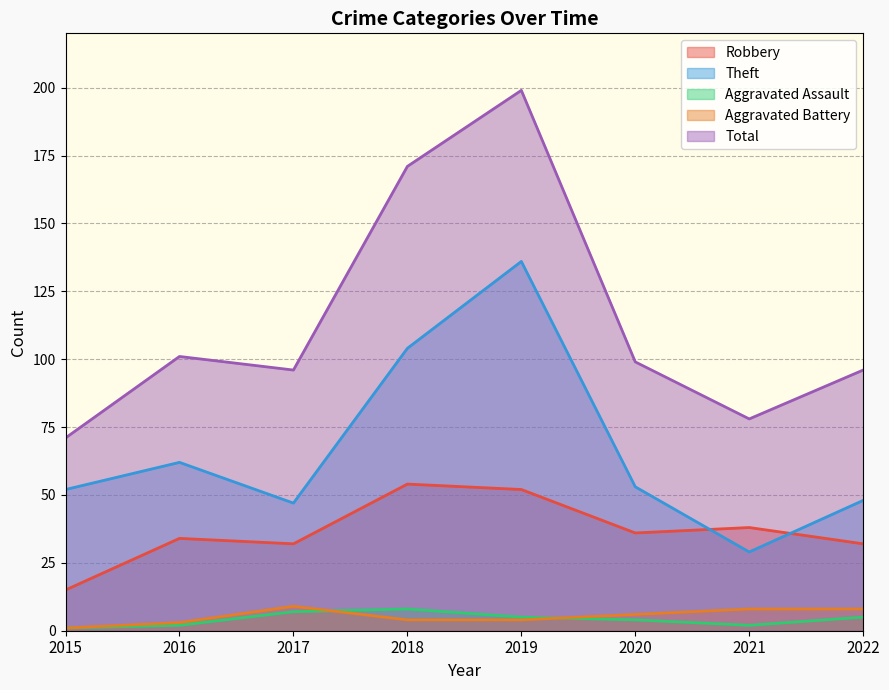

What is the value of the Total point at the 4th from the left?

171